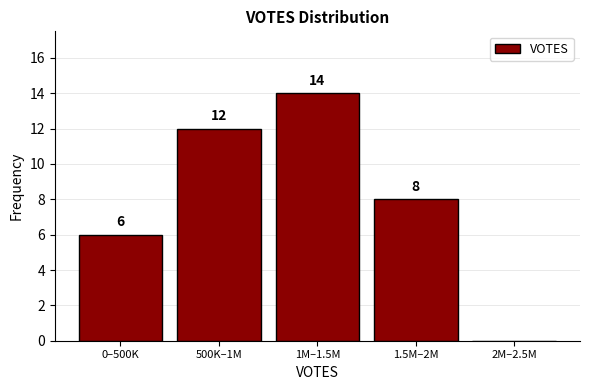

Reading left to right, list all the values displayed in this chart.

0–500K=6	500K–1M=12	1M–1.5M=14	1.5M–2M=8	2M–2.5M=0